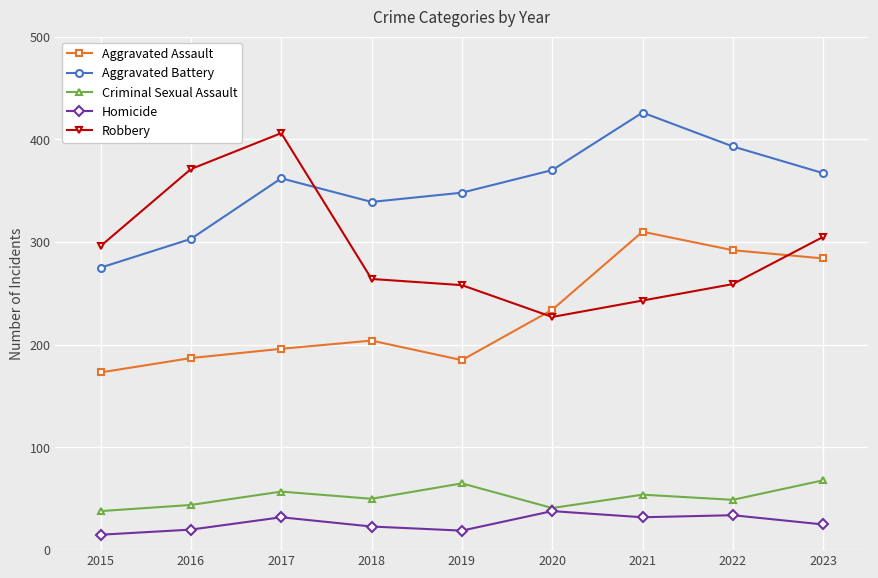

Which series has the largest total across all categories?

Aggravated Battery